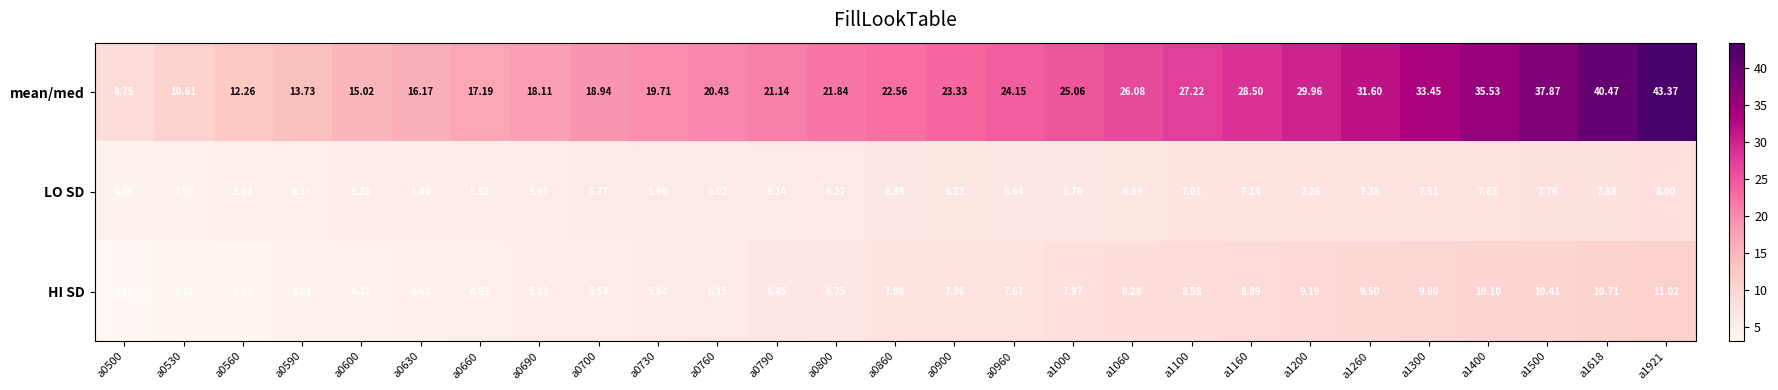

Rank the series by their maximum value, from lowest to highest.

LO SD, HI SD, mean/med